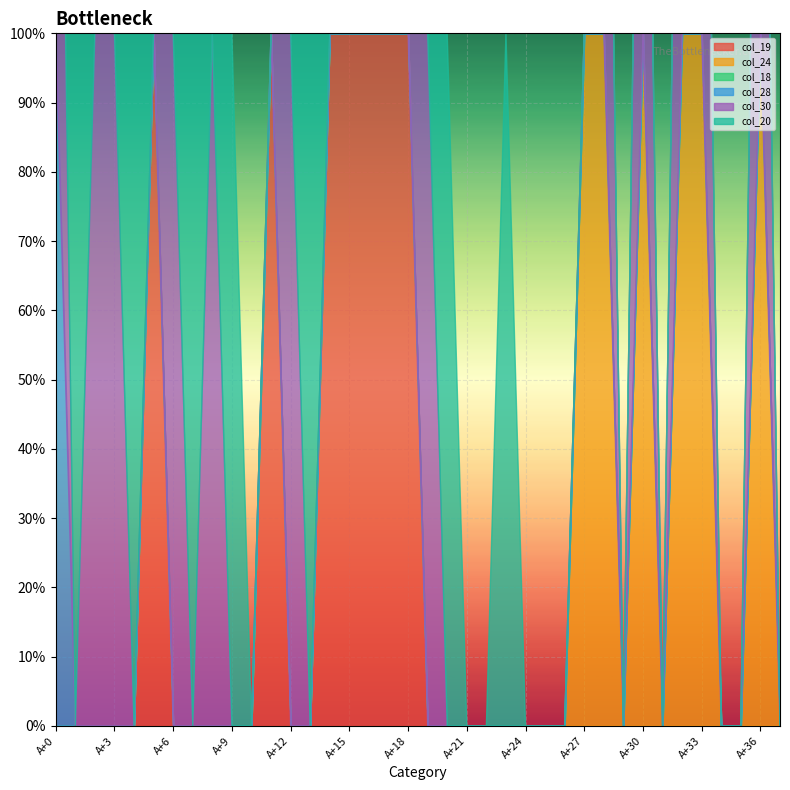

What is the value of the col_30 point at the 33rd from the left?

1